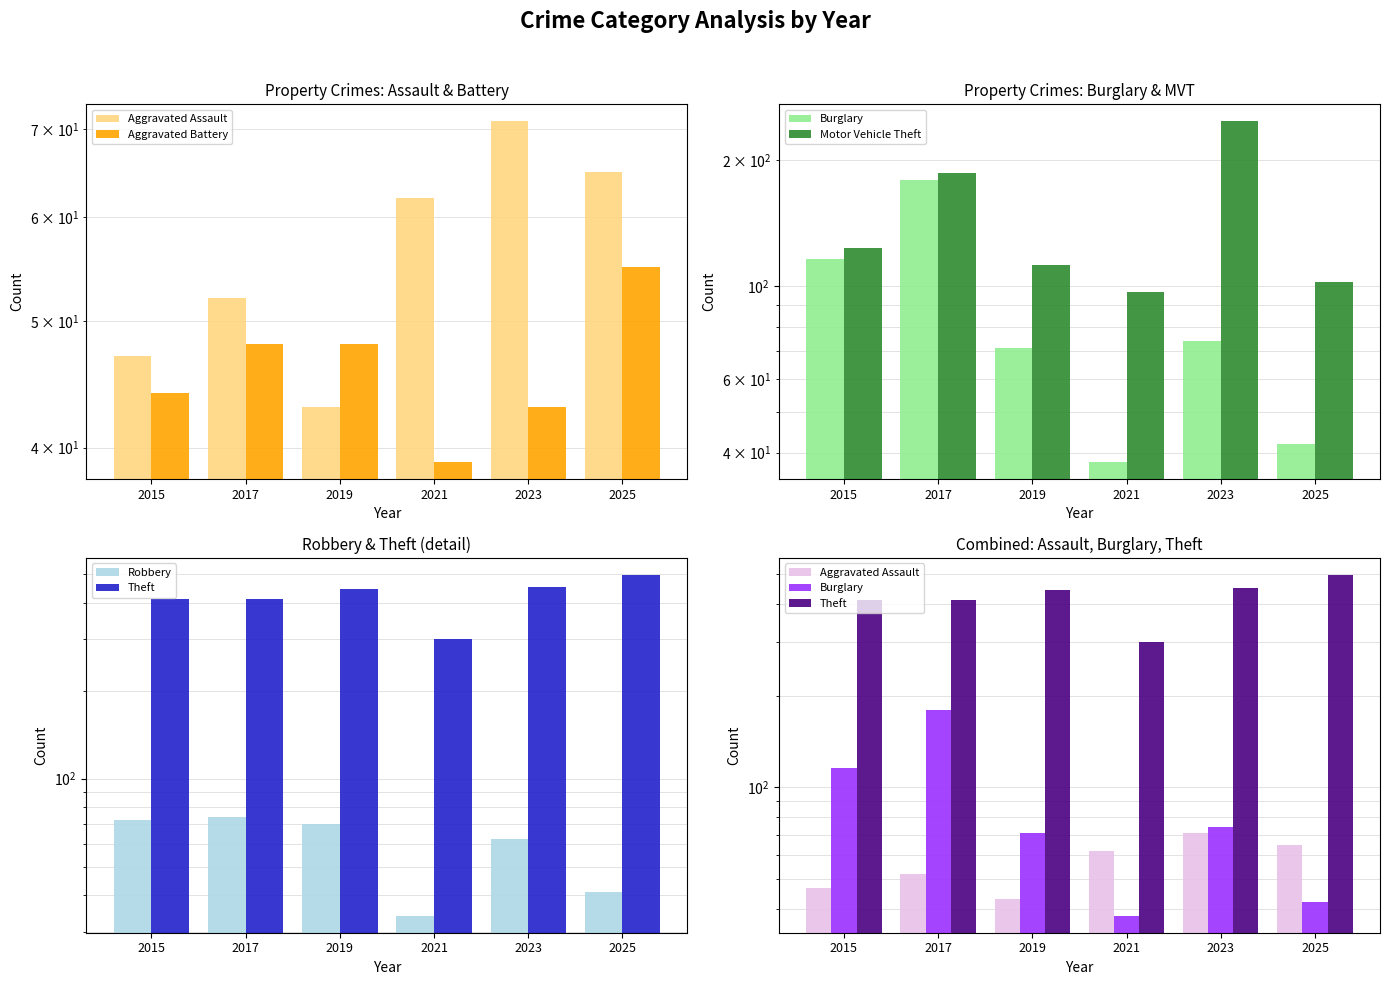

Between 2015 and 2025, which series saw the biggest shift?

Theft